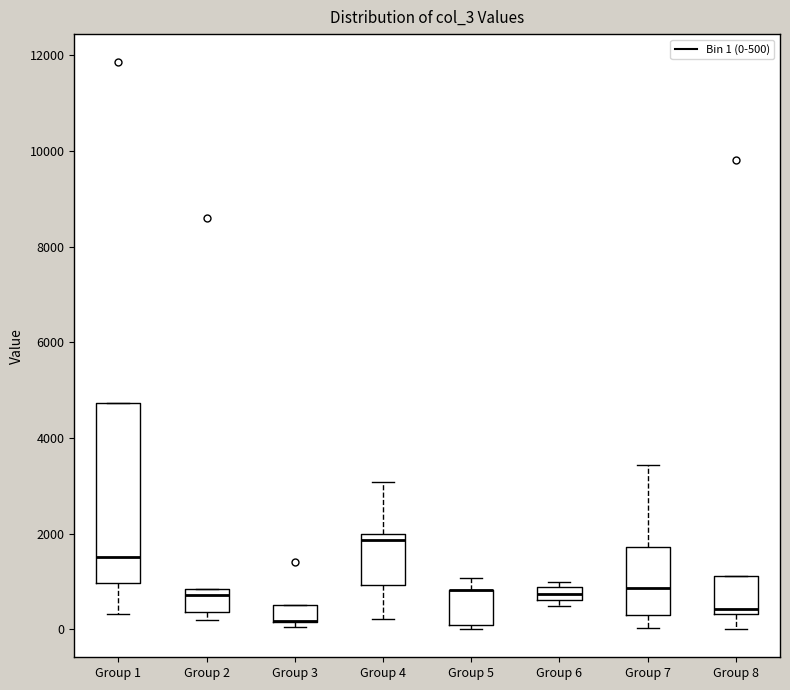

Which box is the tallest, from its lower edge to its upper edge?

Group 1